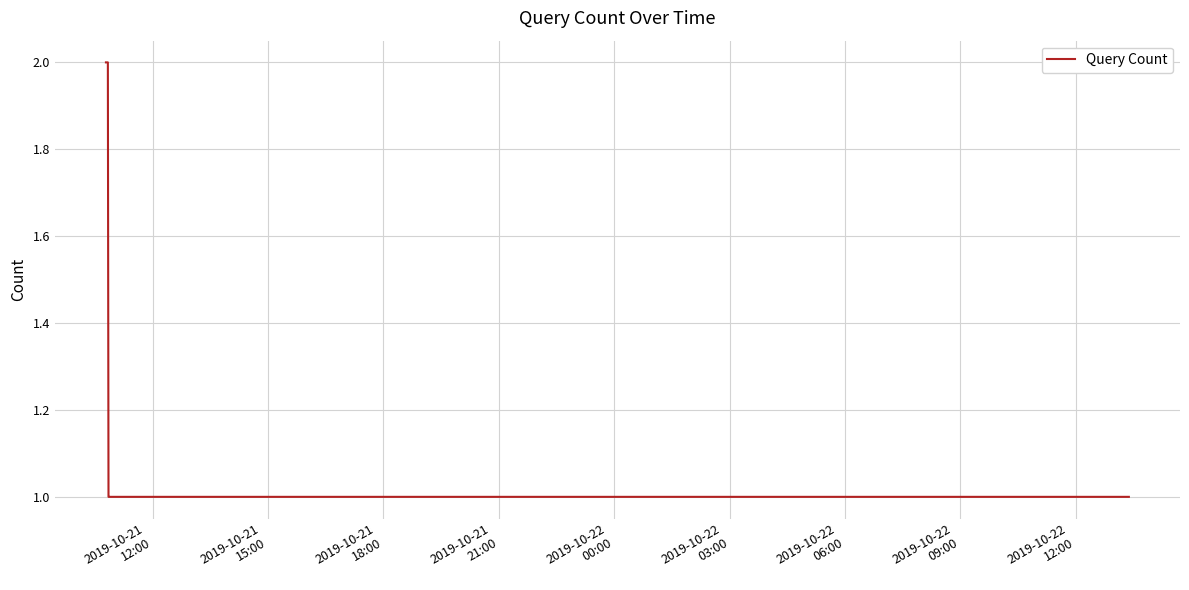

How many values are between 1 and 2?

11